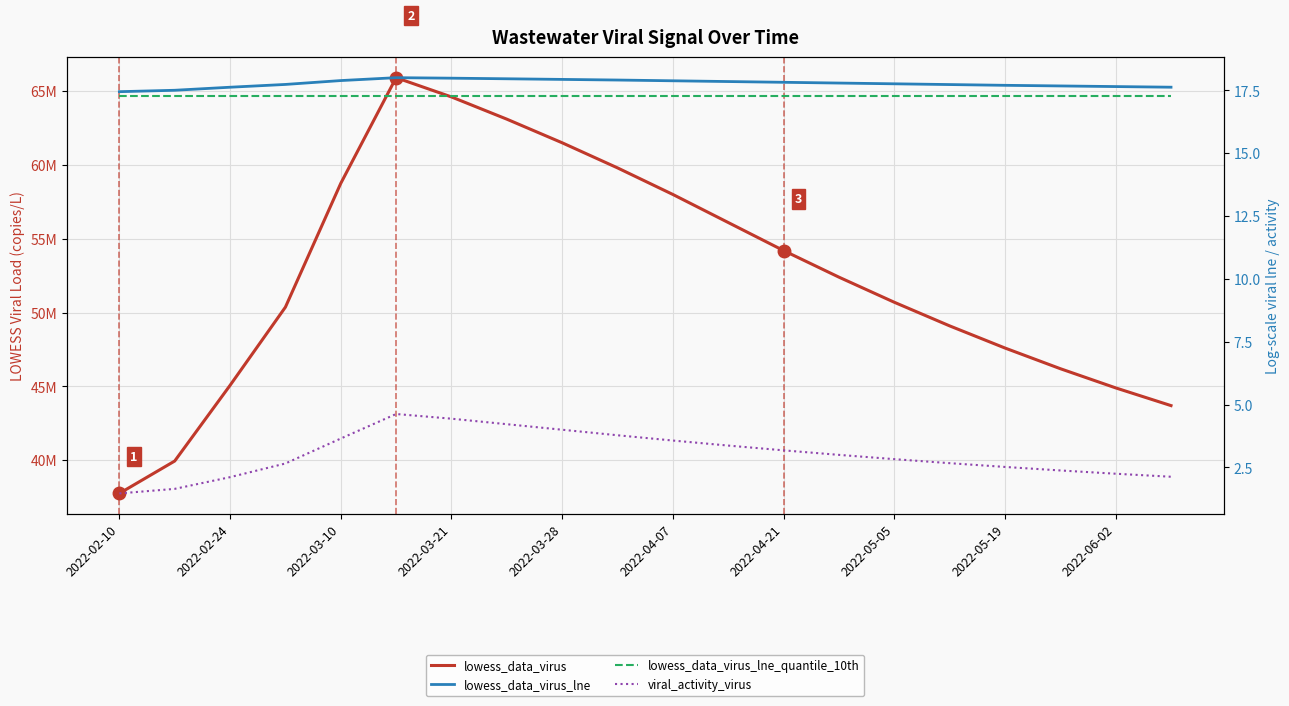

What are all the series names shown in the legend?

lowess_data_virus, lowess_data_virus_lne, lowess_data_virus_lne_quantile_10th, viral_activity_virus